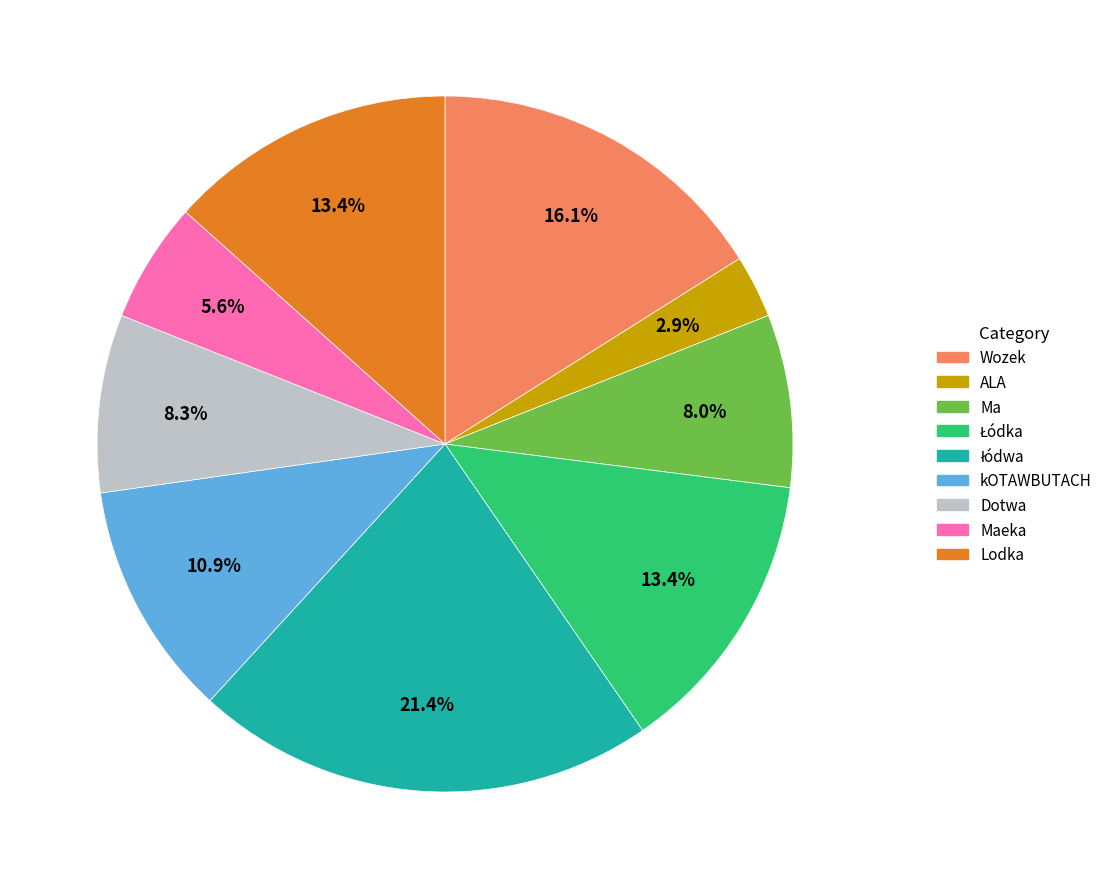

Is there a majority slice in this chart?

No